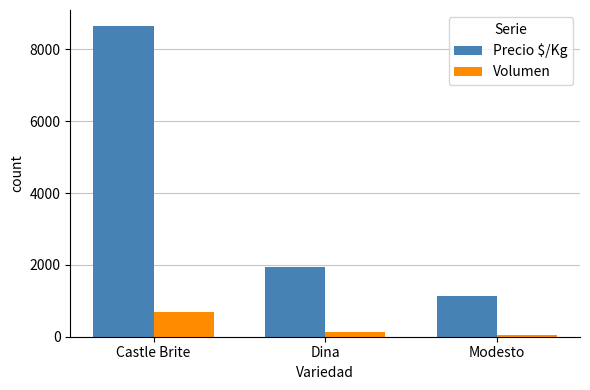

The Precio $/Kg series shows 495 at Modesto. True or false?

False